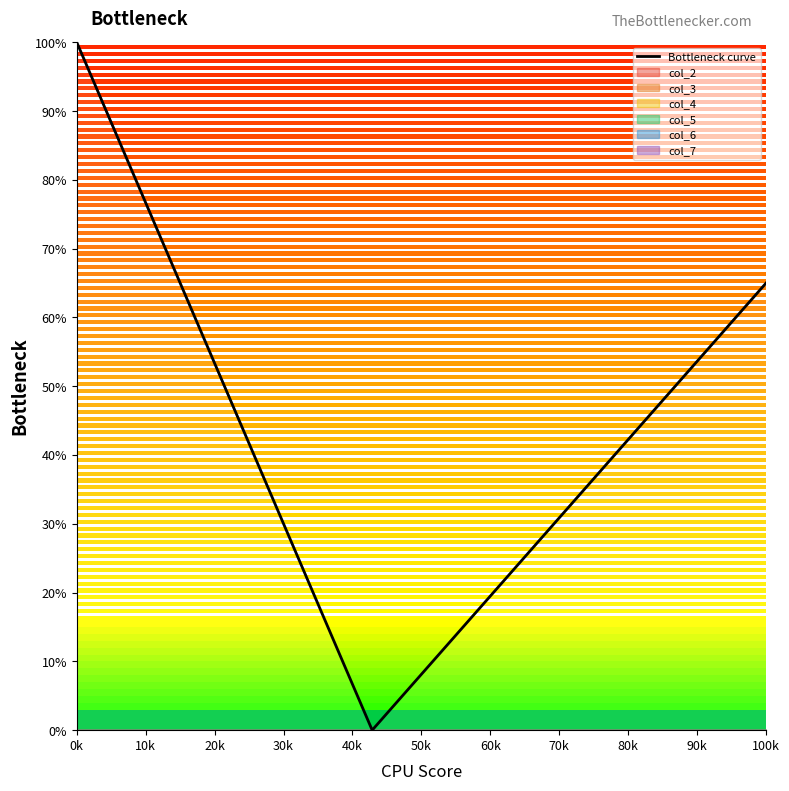

What is the sum of the values at 0k and 100k?

165.0